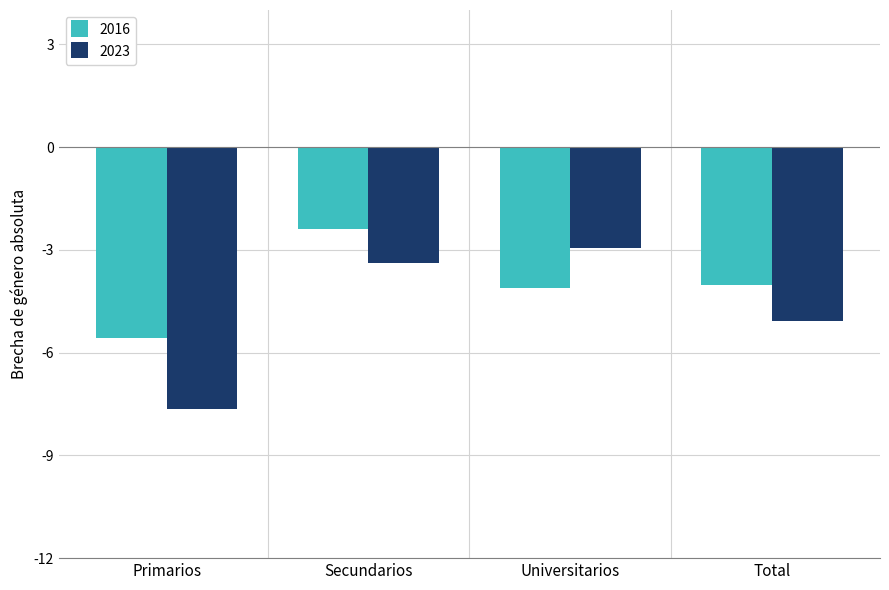

Reading right to left, transcribe all the data shown in this chart.

2016: Total=-4.0	Universitarios=-4.1	Secundarios=-2.4	Primarios=-5.6
2023: Total=-5.1	Universitarios=-2.9	Secundarios=-3.4	Primarios=-7.7